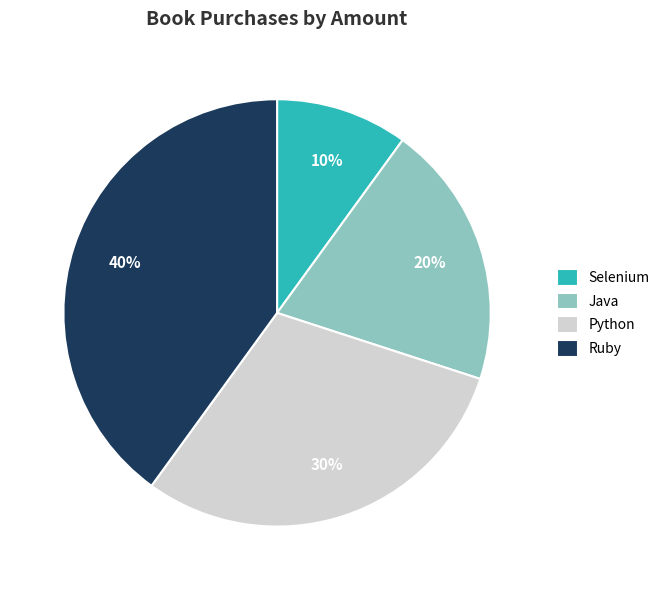

What is the ratio of the value at Python to the value at Selenium?

3.0